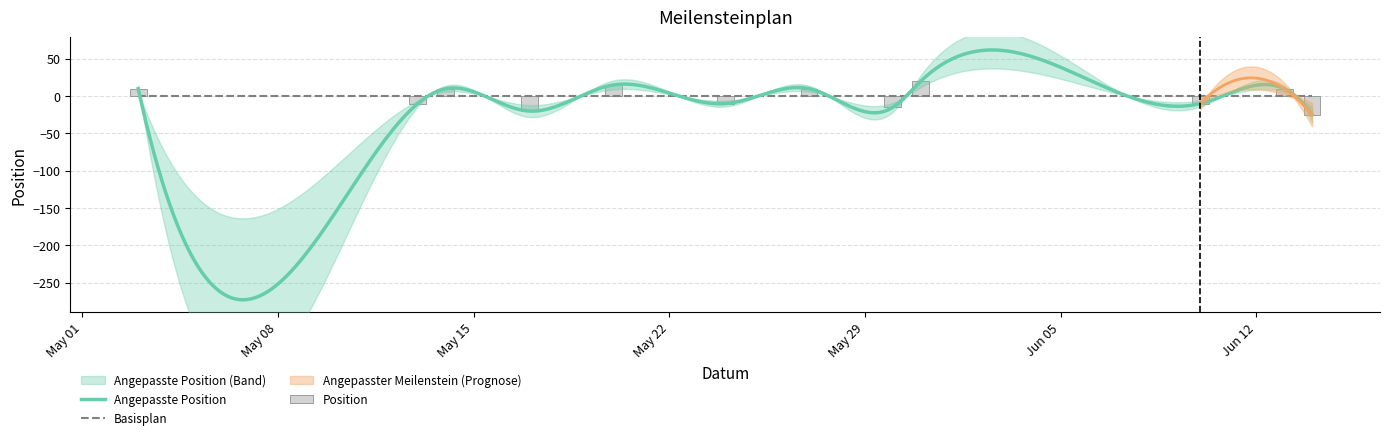

At which label is the value closest to -2?

2023-05-13